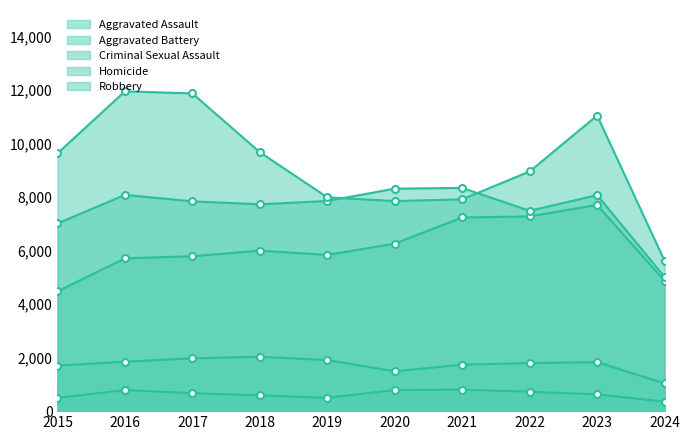

Which has a higher value, 2024 or 2016?

2016